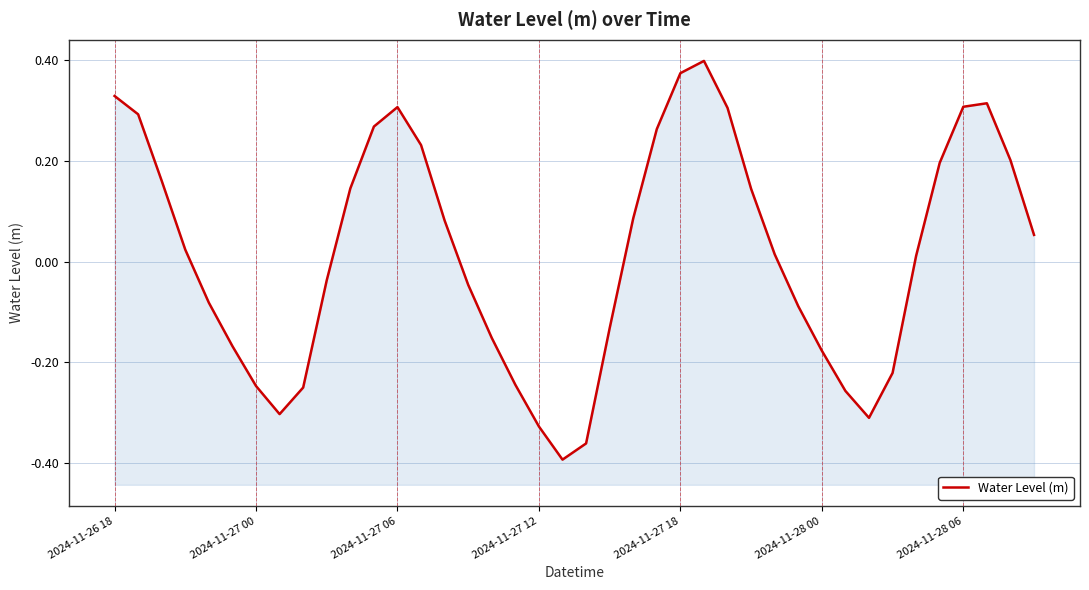

What is the minimum value shown in the chart?

-0.4